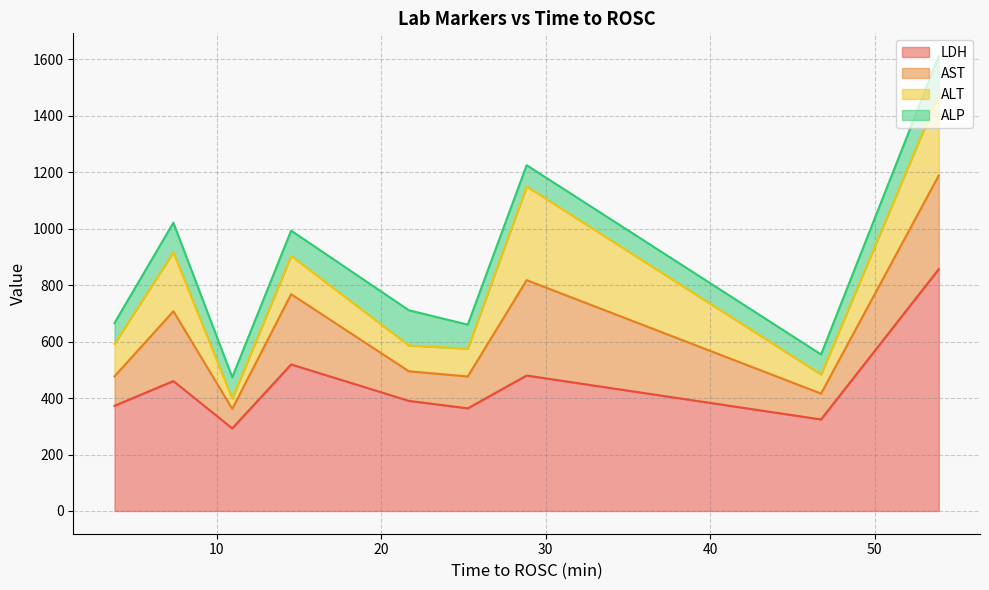

What is the minimum value for LDH?

292.7